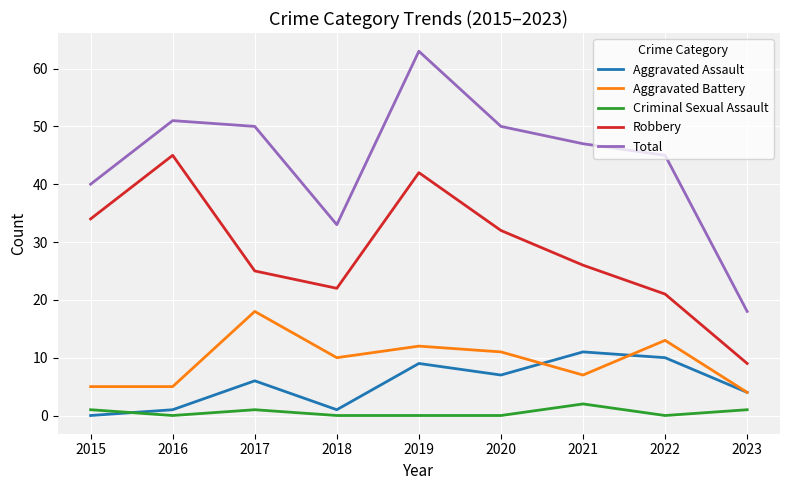

Is it true that Criminal Sexual Assault equals 0 at 2016?

True